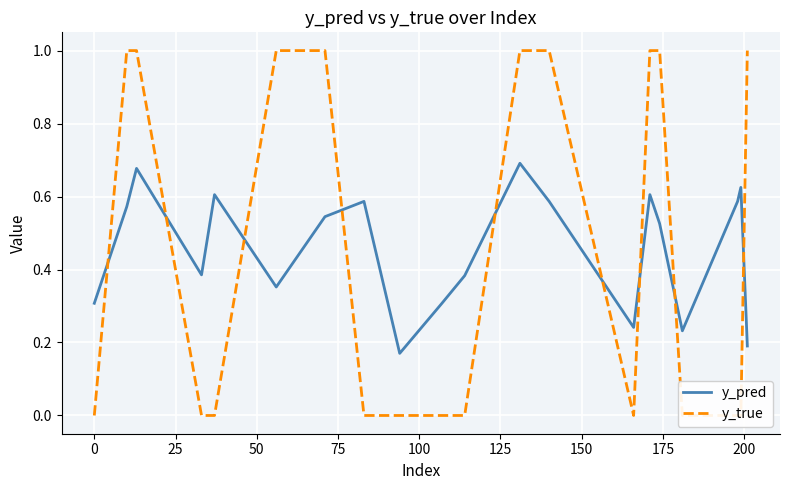

After their last crossing, which series has the higher values: y_true or y_pred?

y_true